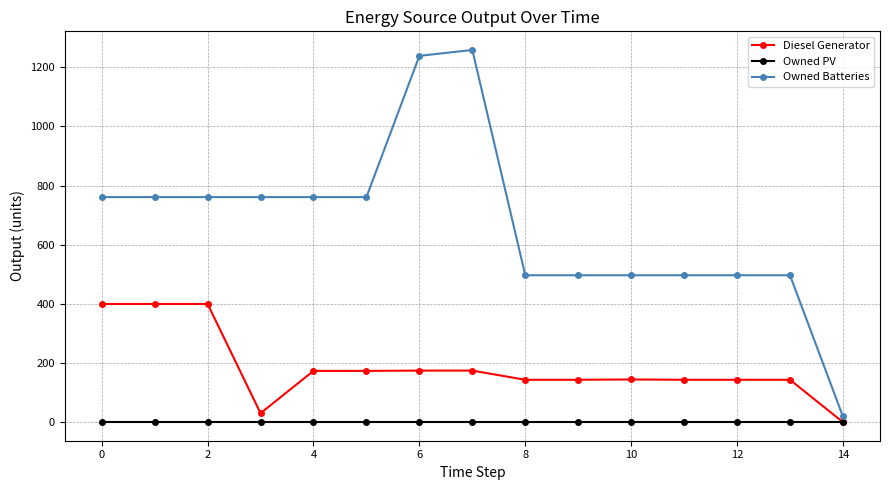

What is the maximum value for Diesel Generator?

400.0